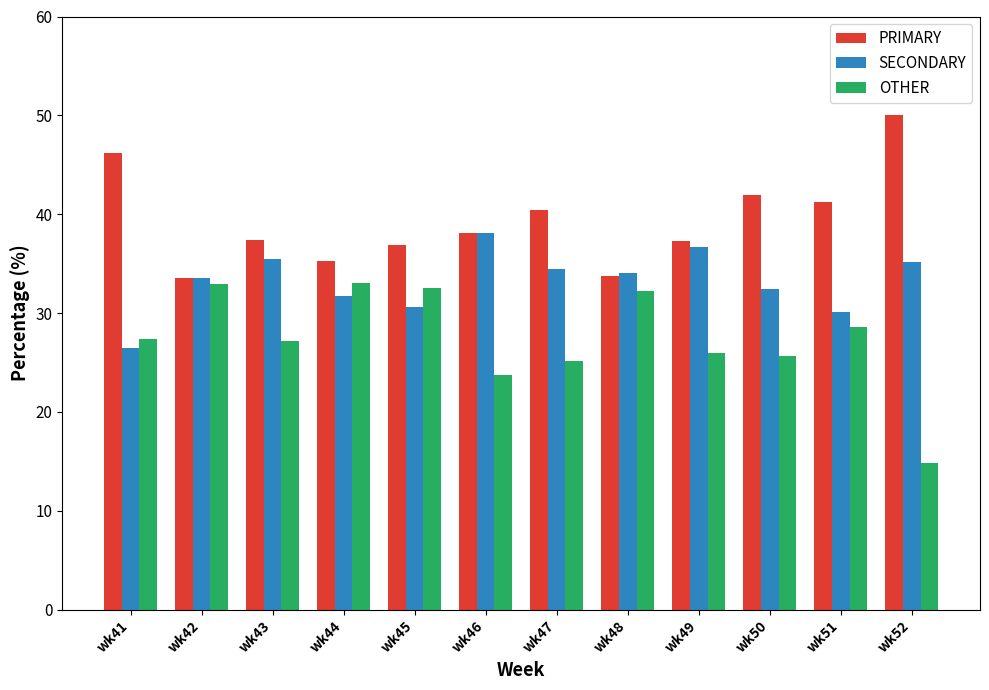

What is the difference between the maximum and minimum values in the SECONDARY series?

11.6